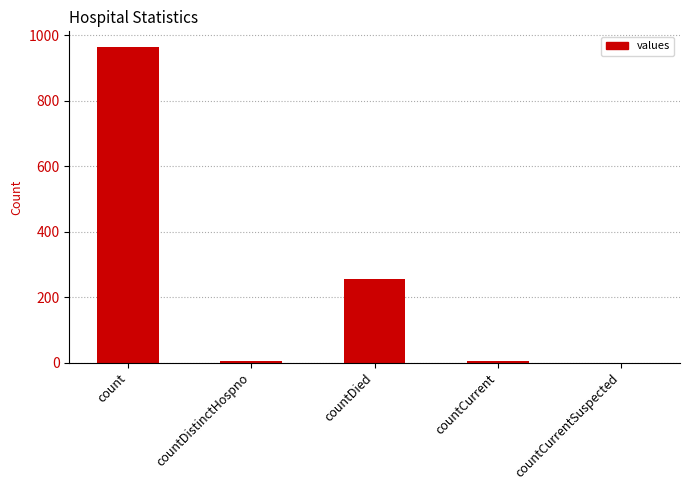

At which label is the value closest to 482?

countDied